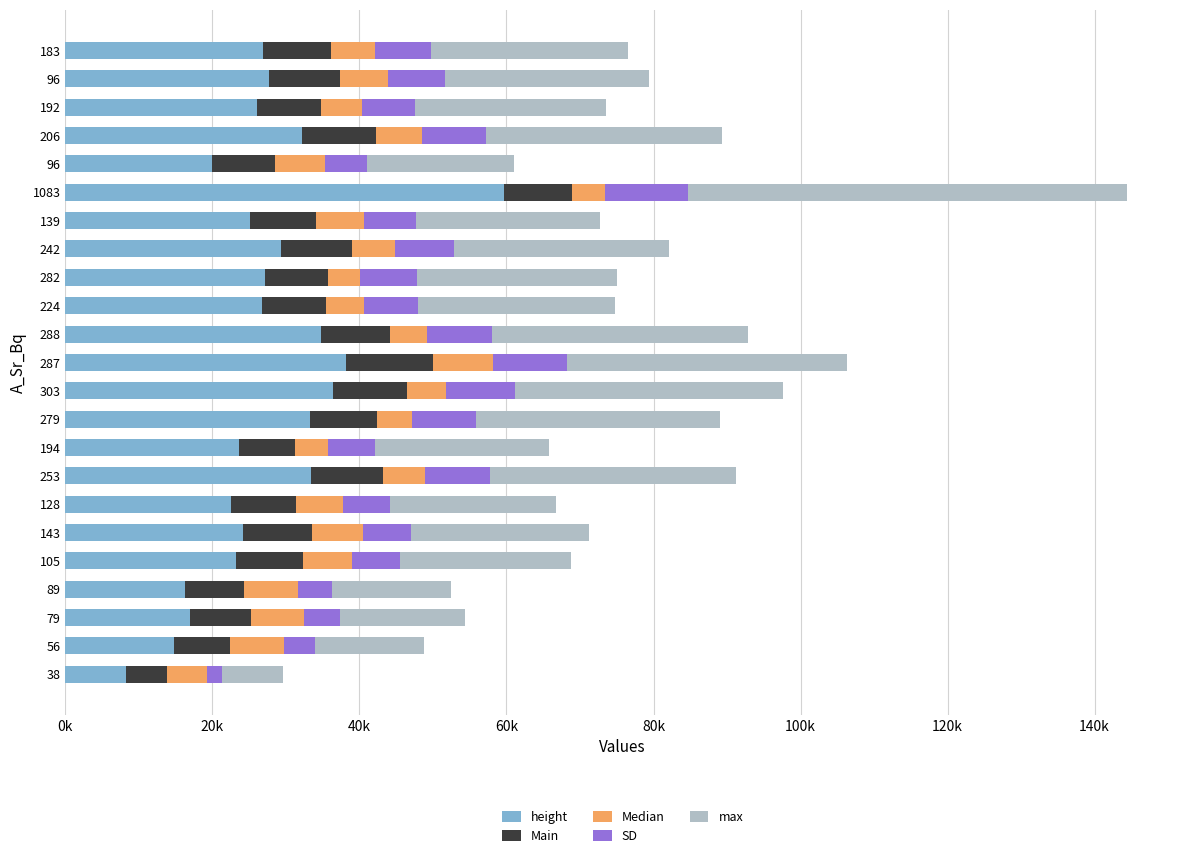

What are all the series names shown in the legend?

height, Main, Median, SD, max